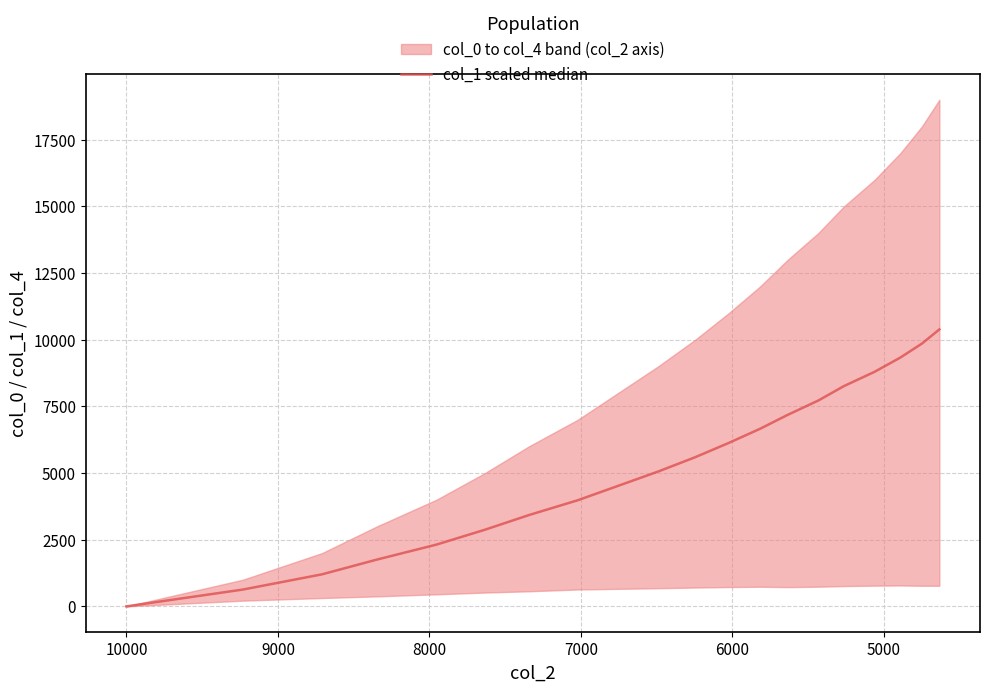

The value at 9000 is 1049.4. True or false?

False